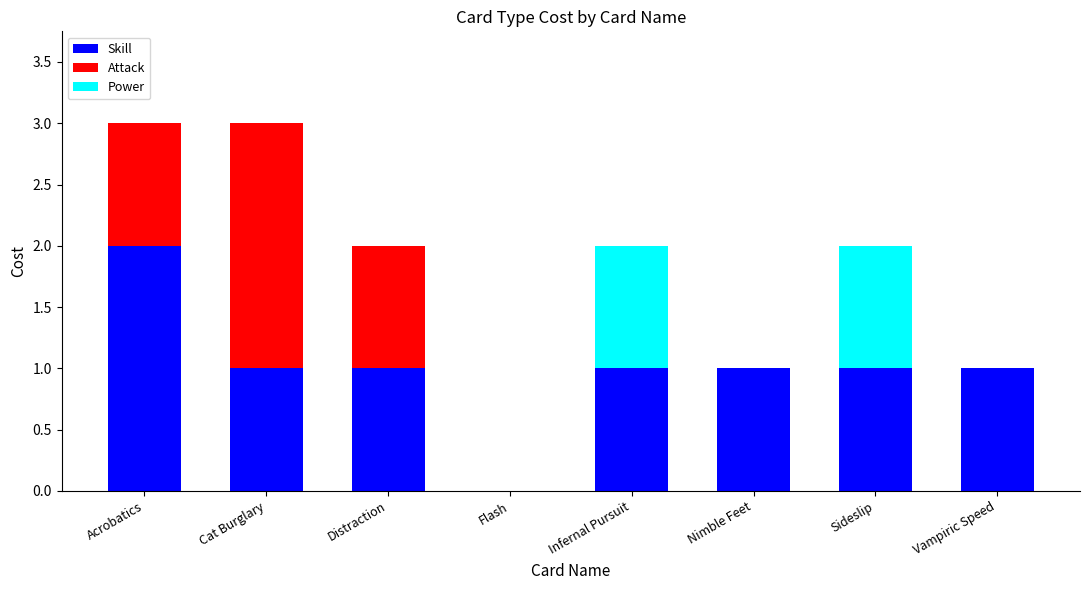

What is the sum of all Skill values?

8